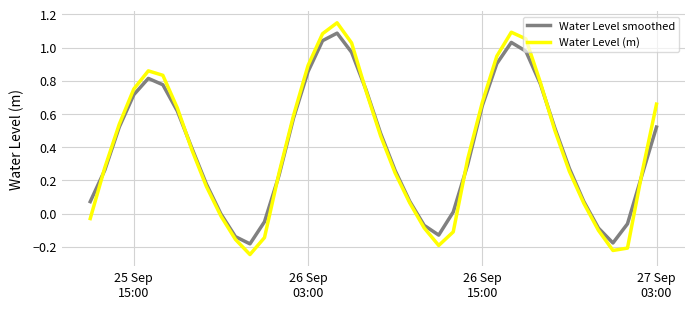

Which series has the largest range (max minus min)?

Water Level (m)